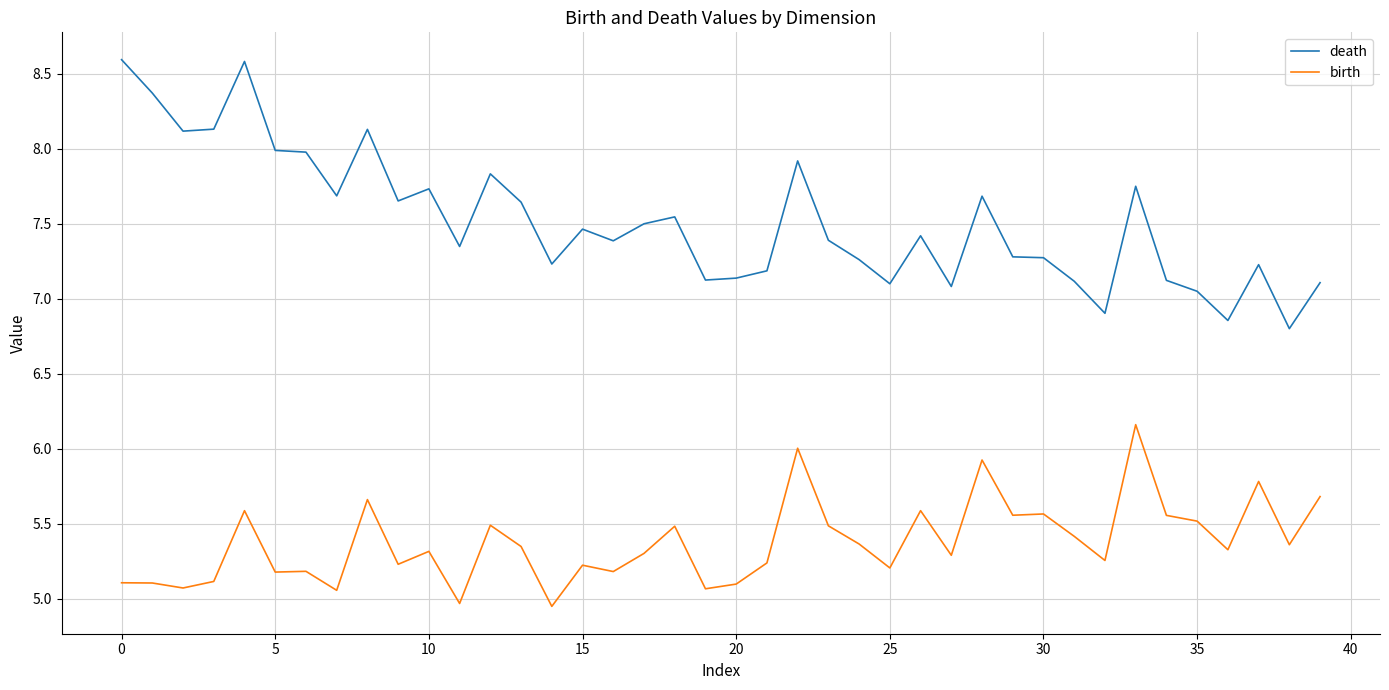

List the series in order of their overall mean, lowest first.

birth, death